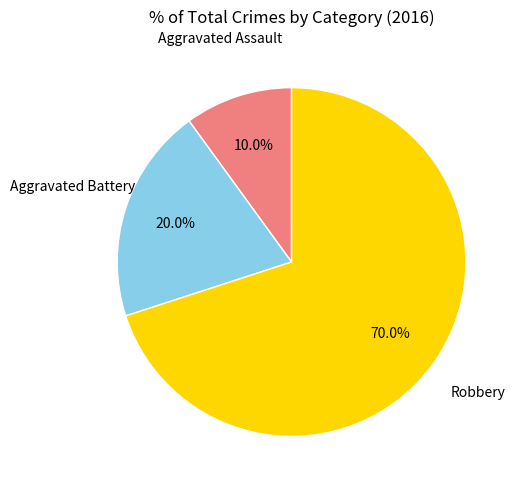

What is the total percentage of Robbery and Aggravated Assault?

80.0%